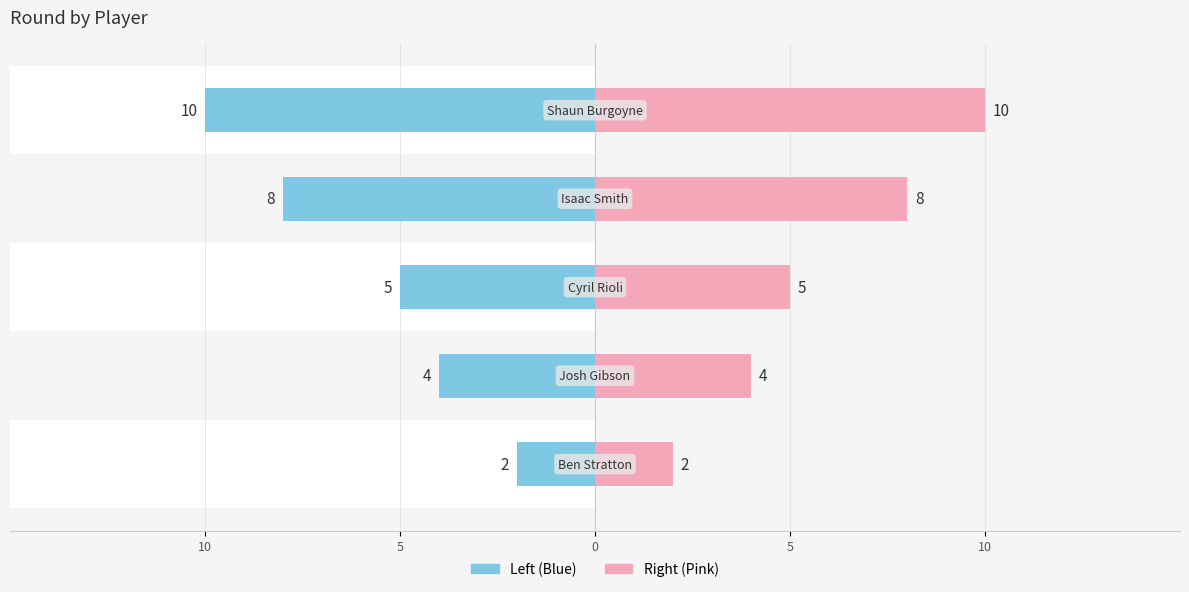

What is the difference between the maximum and minimum values in the Round series?

8